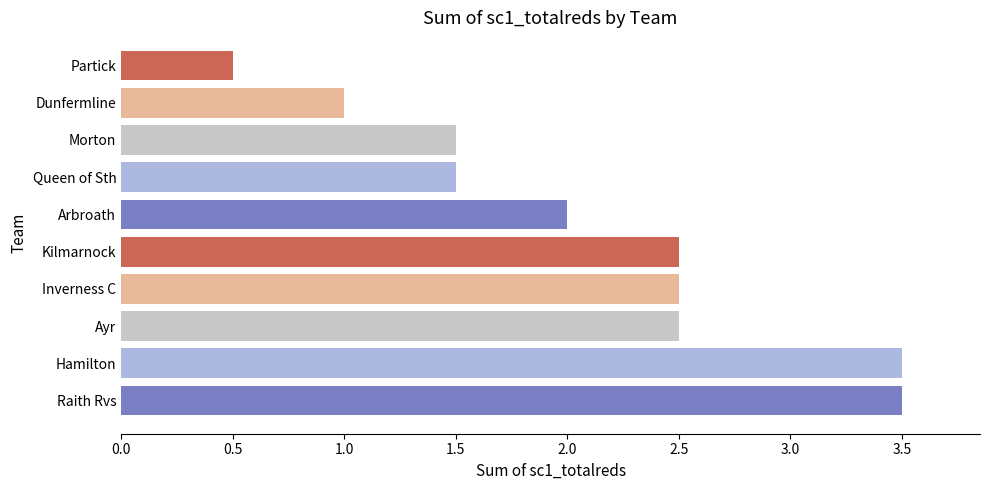

The value at Morton is 1.5. True or false?

True